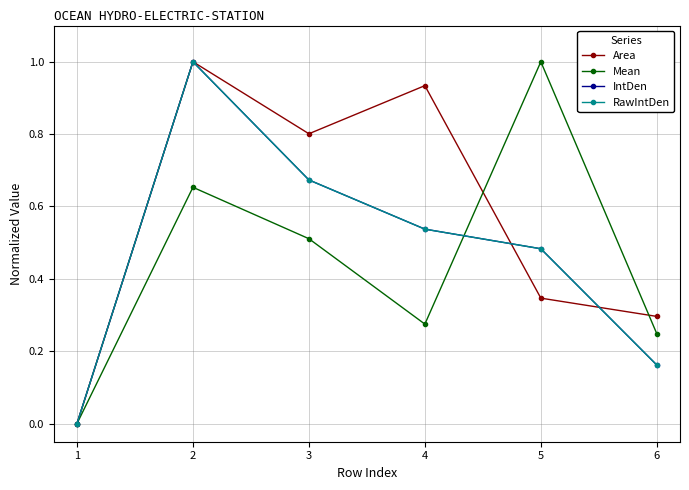

At which category does Mean reach its first local valley?

4